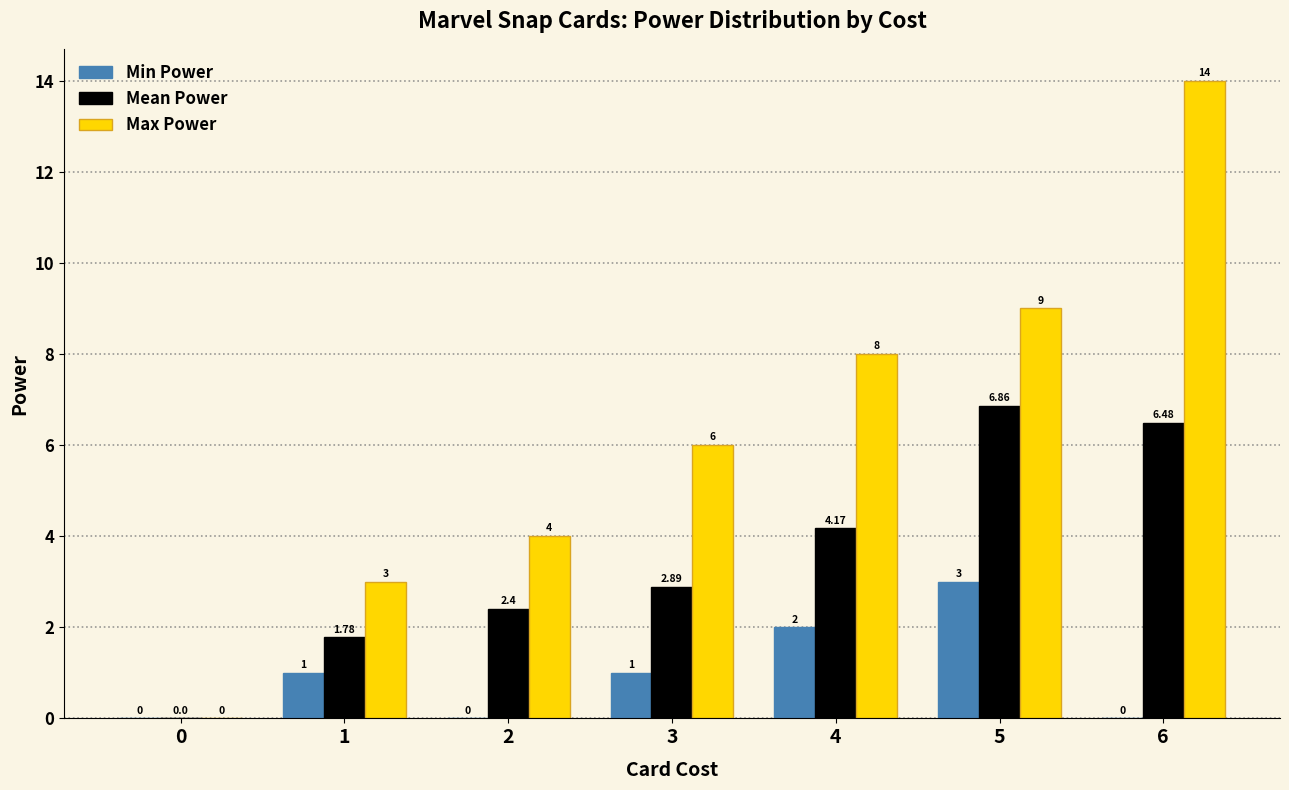

Which series changed the most between 0 and 3?

Max Power